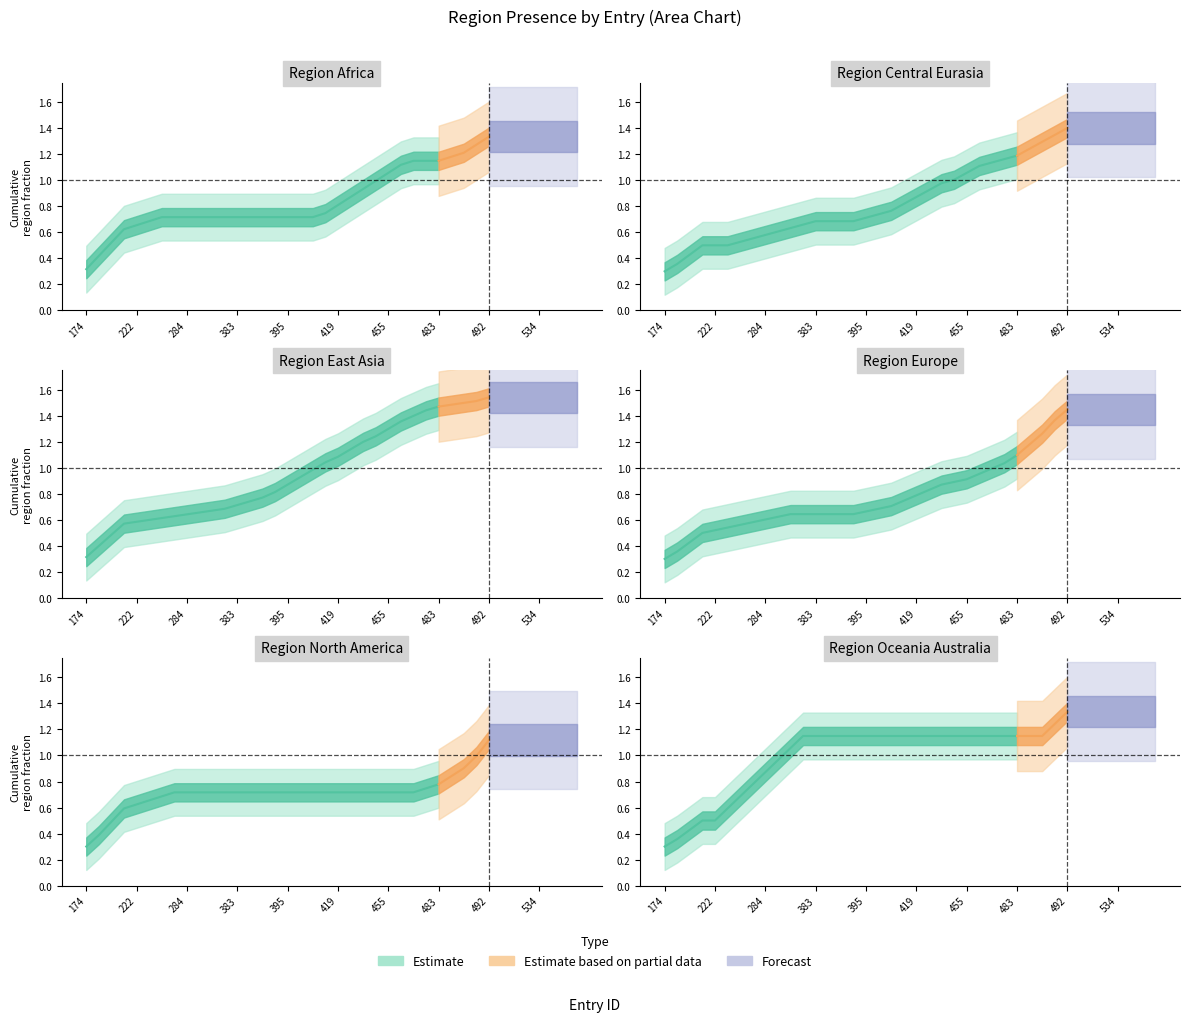

Between 420 and 525, which series saw the biggest shift?

region_africa